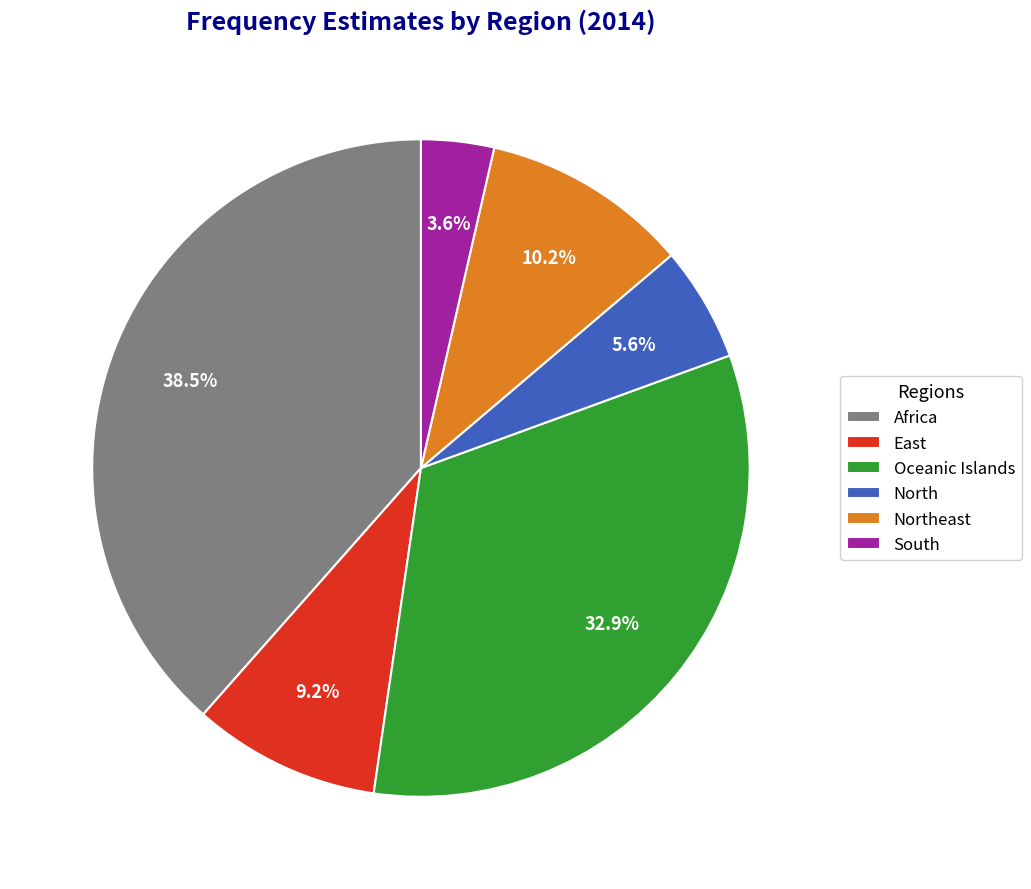

To the nearest percent, what is the combined percentage of South and Oceanic Islands?

36%